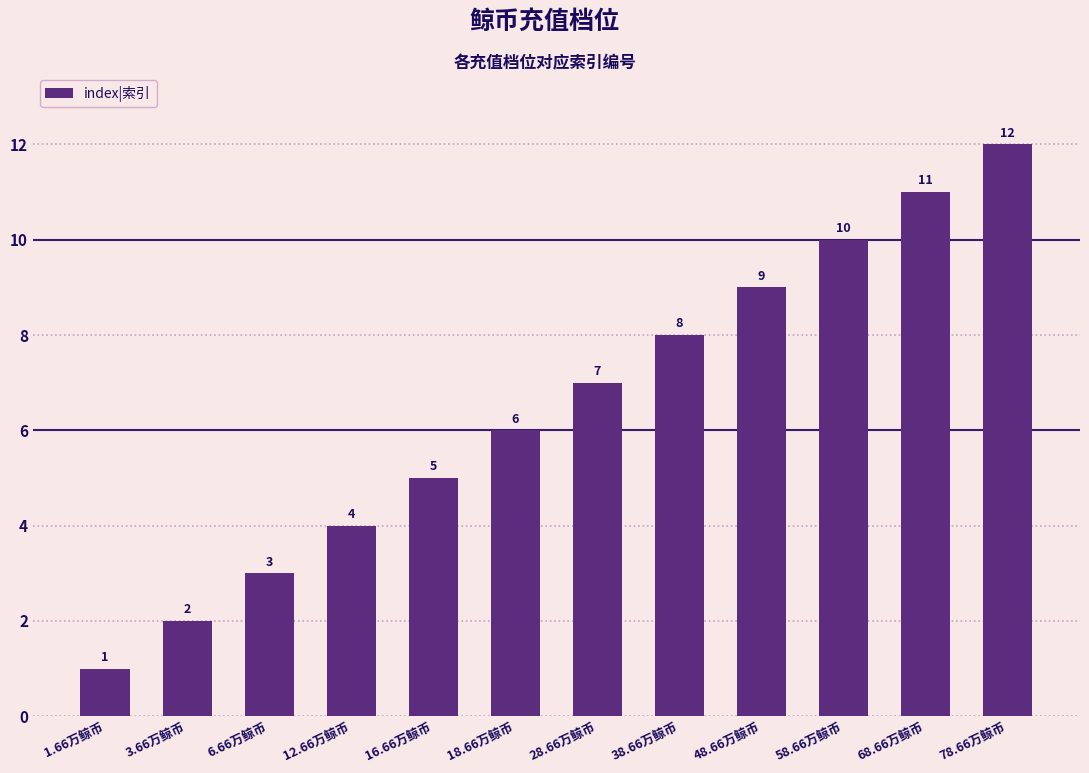

What is the value of the 11th bar from the left?

11